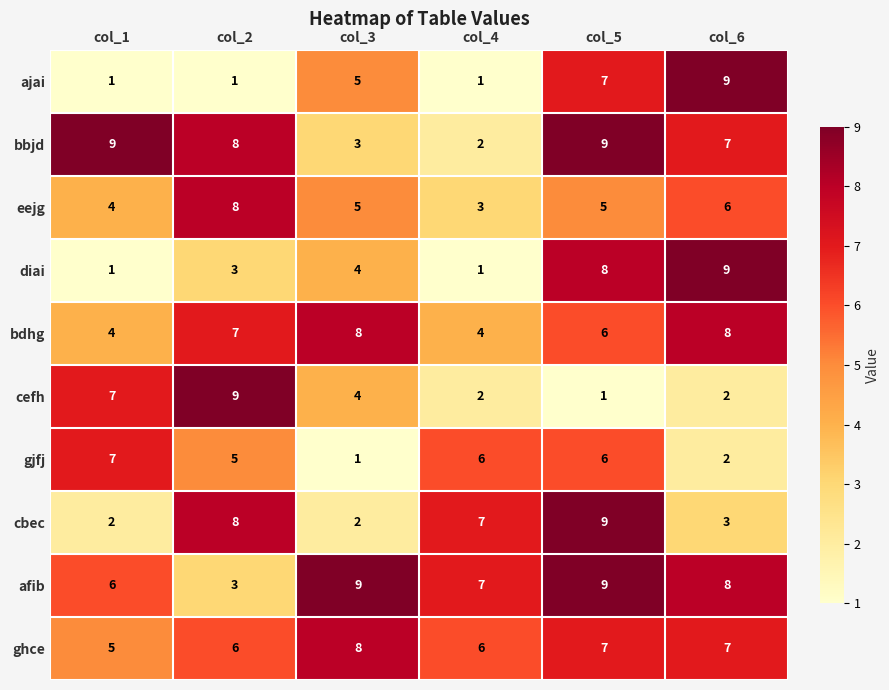

What is the sum of the bdhg values at col_3 and col_2?

15